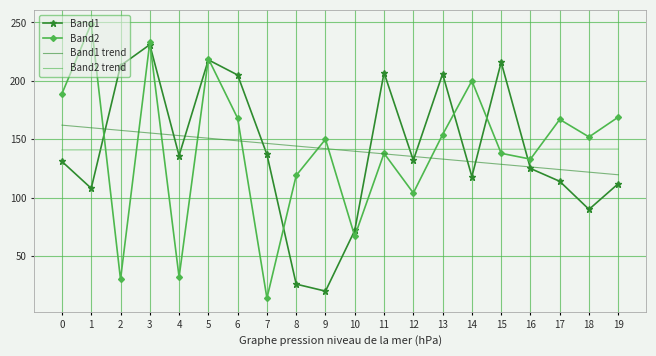

The value of Band2 at 4 is 12.2. True or false?

False